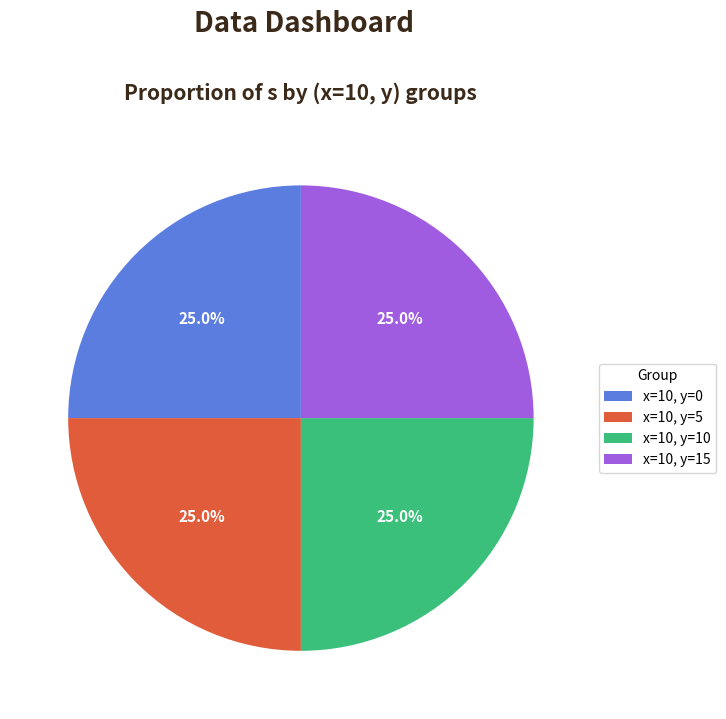

Count the number of slices in the pie.

4